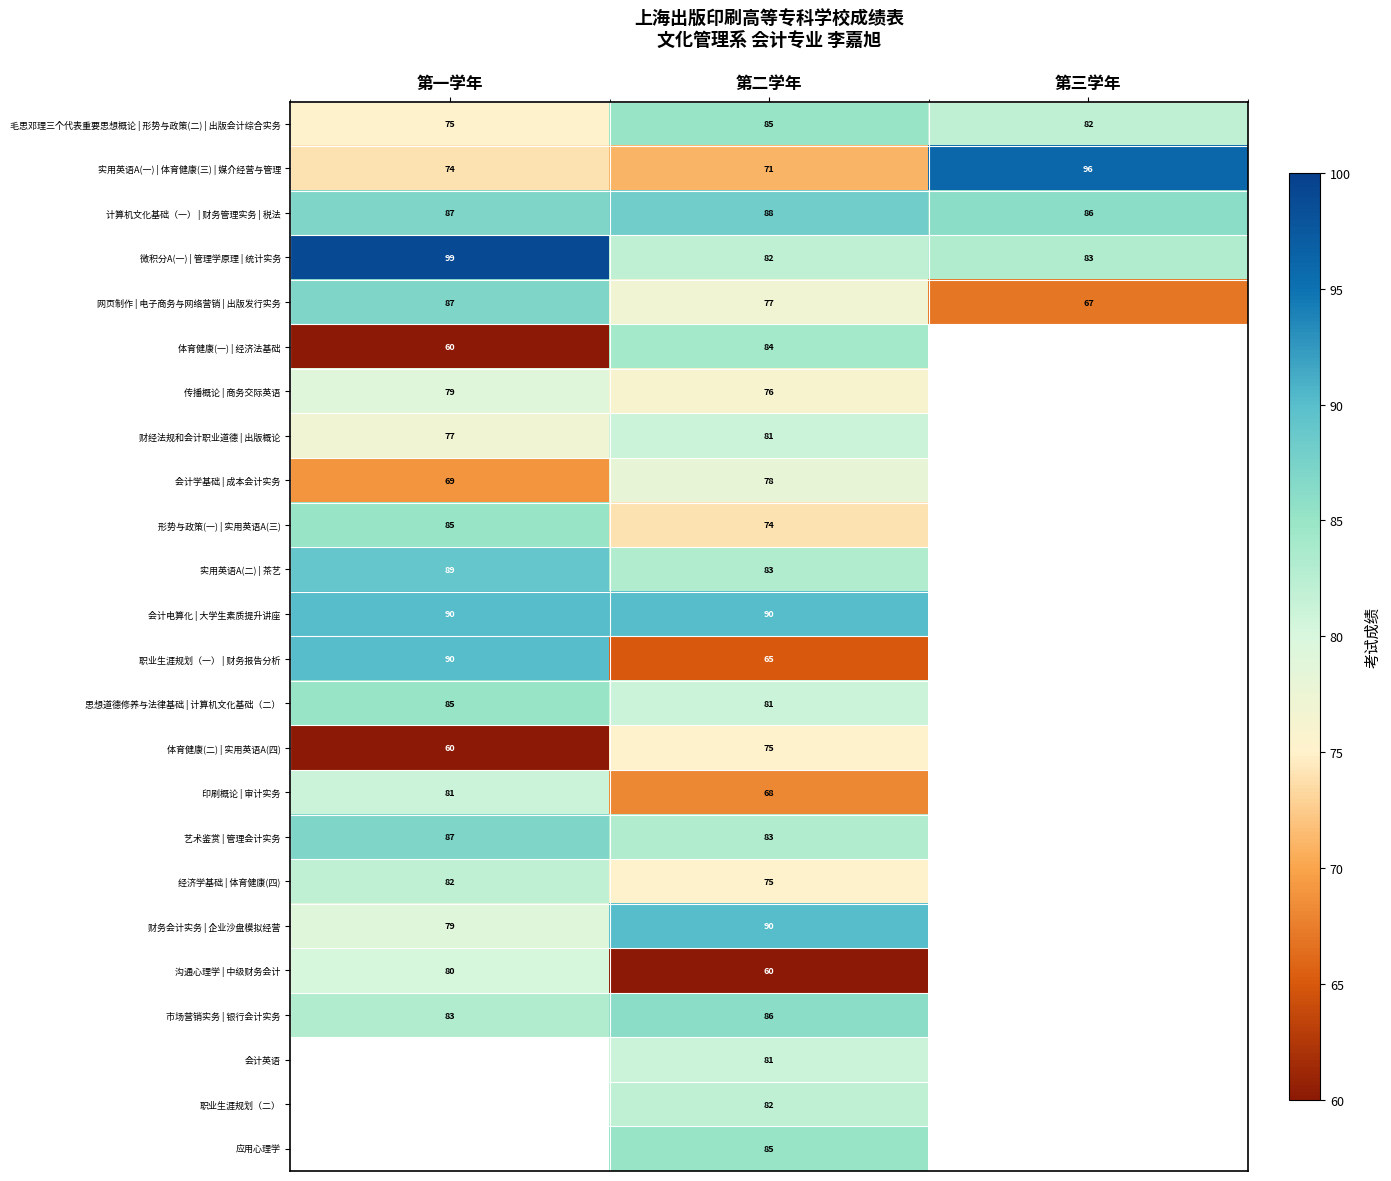

At which category is the sum across all series the highest?

第二学年